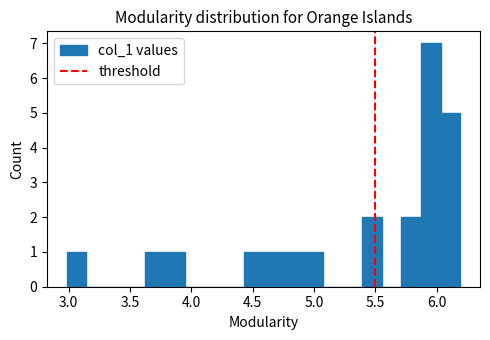

Read against the x-axis, roughly where is the centre of the tallest bar?

5.95